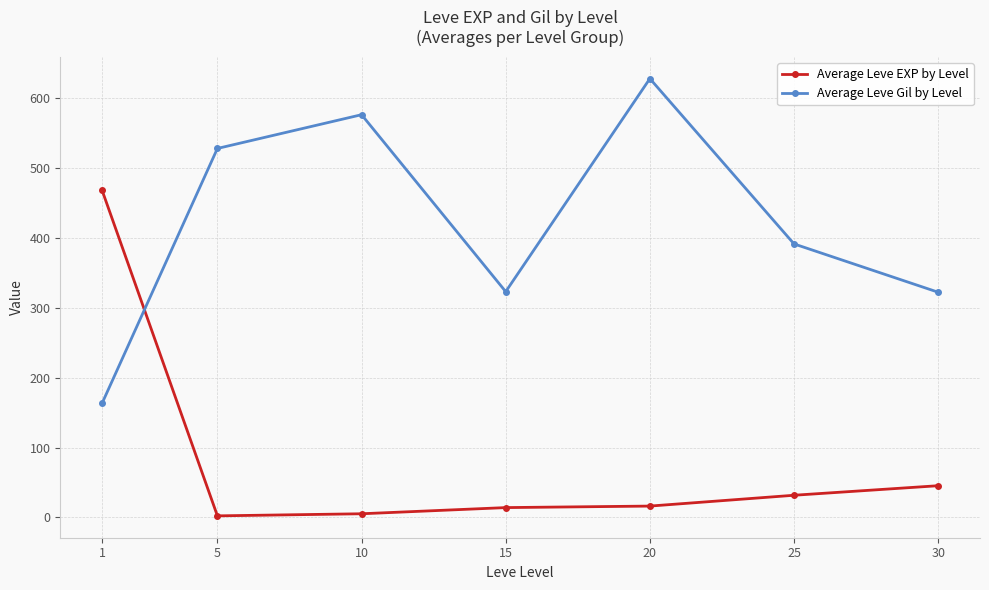

What is the spread (max minus min) of values at 1?

305.0